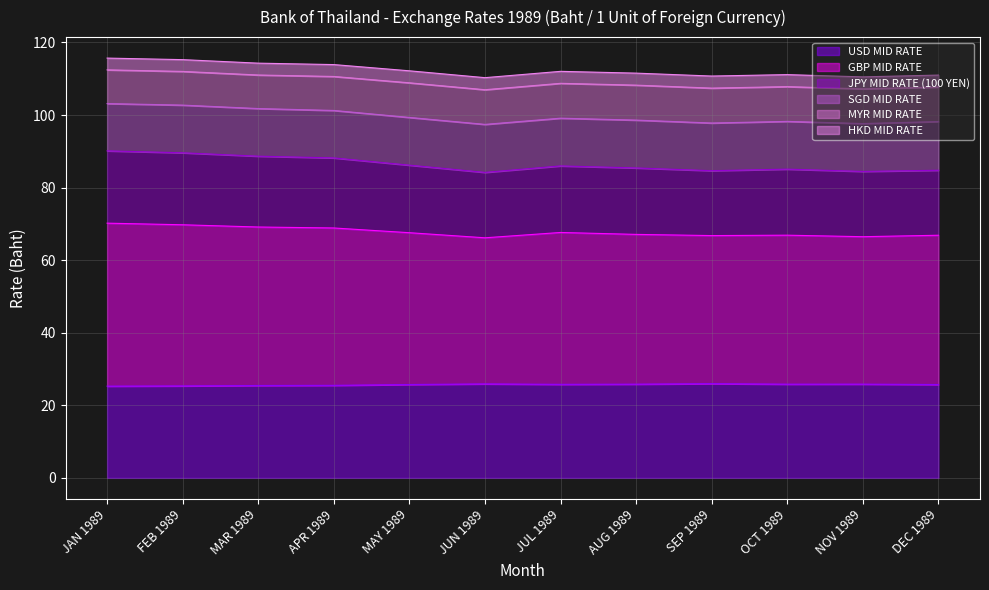

What is the minimum value for USD MID RATE?

25.3